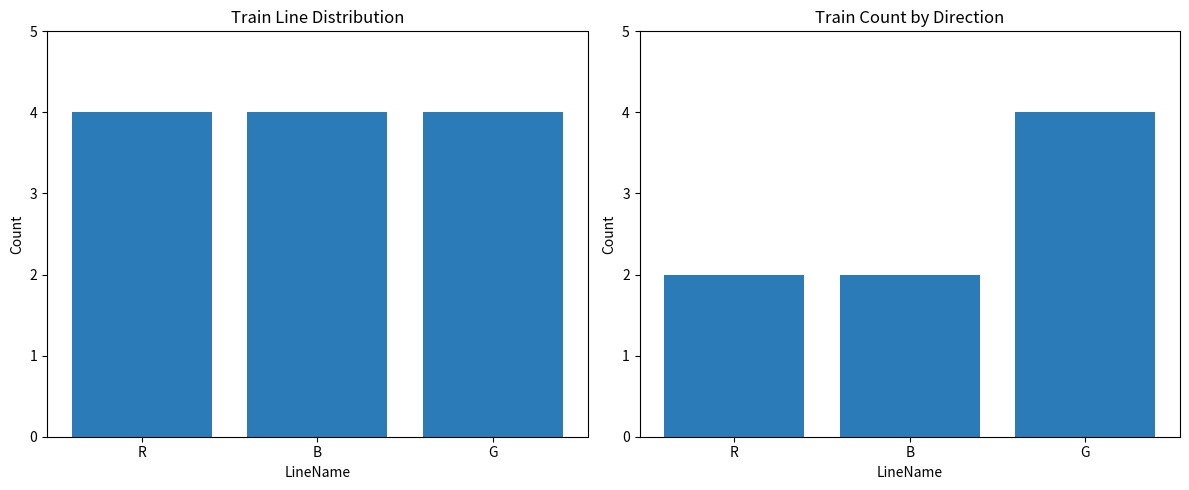

Are the bars grouped side by side (vs. stacked)?

No